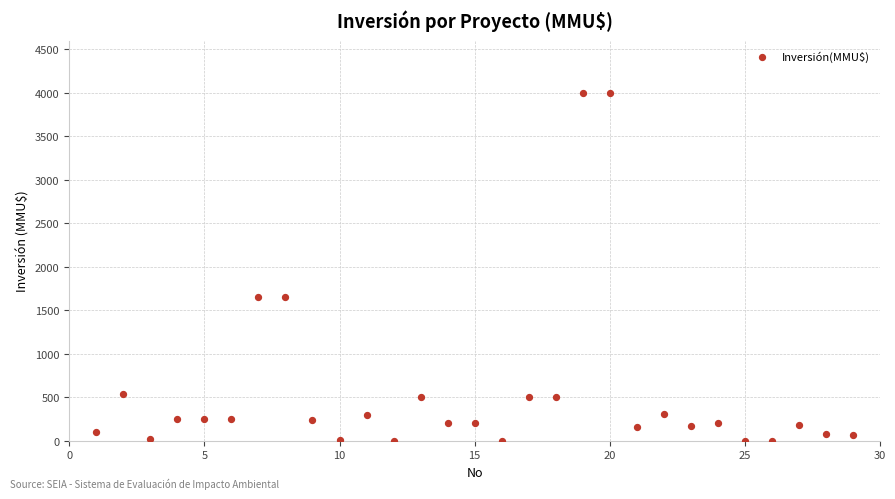

What is the range of Y values (max minus min)?

4000